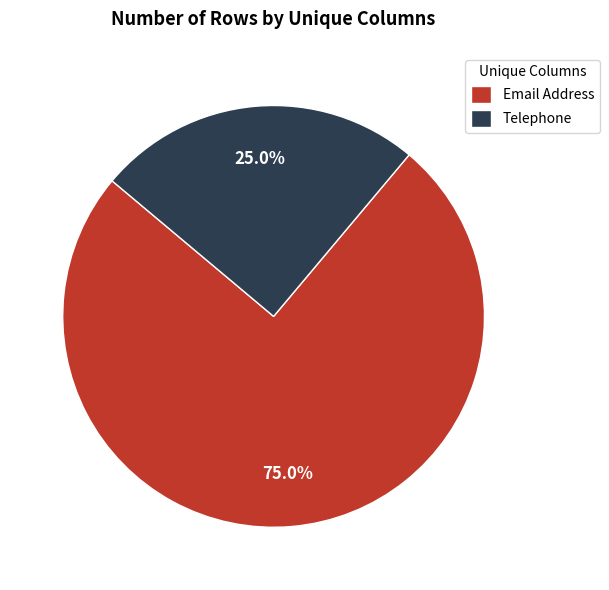

Count the number of slices in the pie.

2